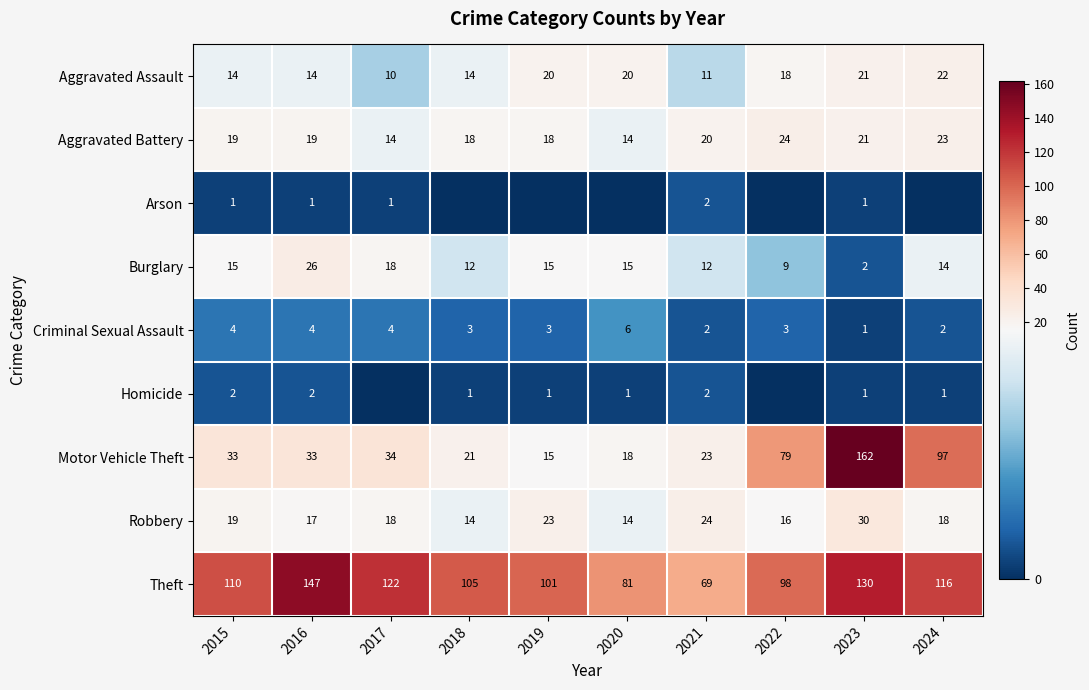

Is it true that Aggravated Battery equals 14 at 2020?

True